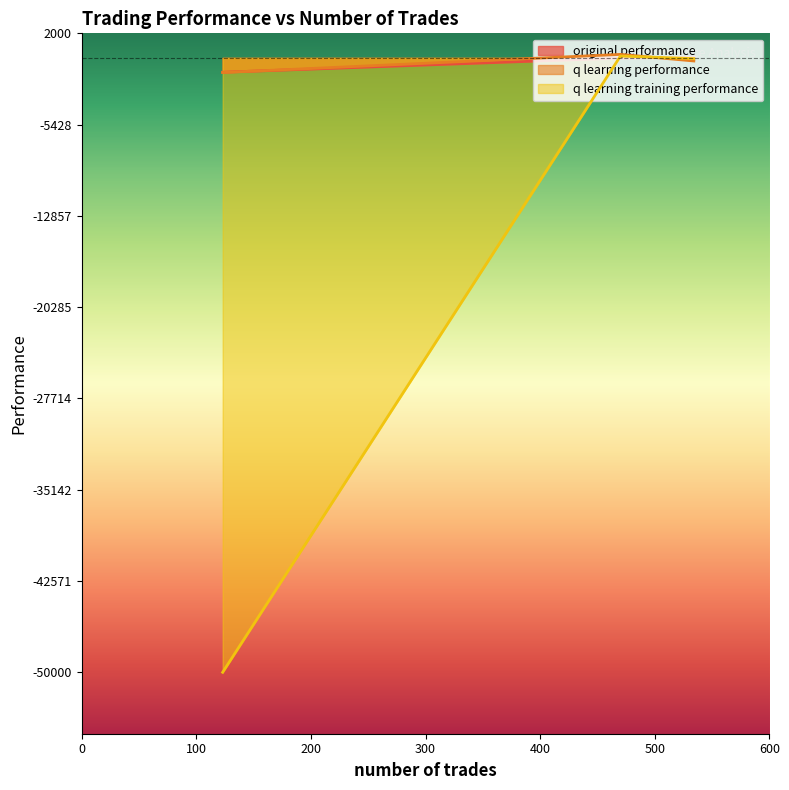

List the series in order of their peak value, highest first.

q learning performance, q learning training performance, original performance